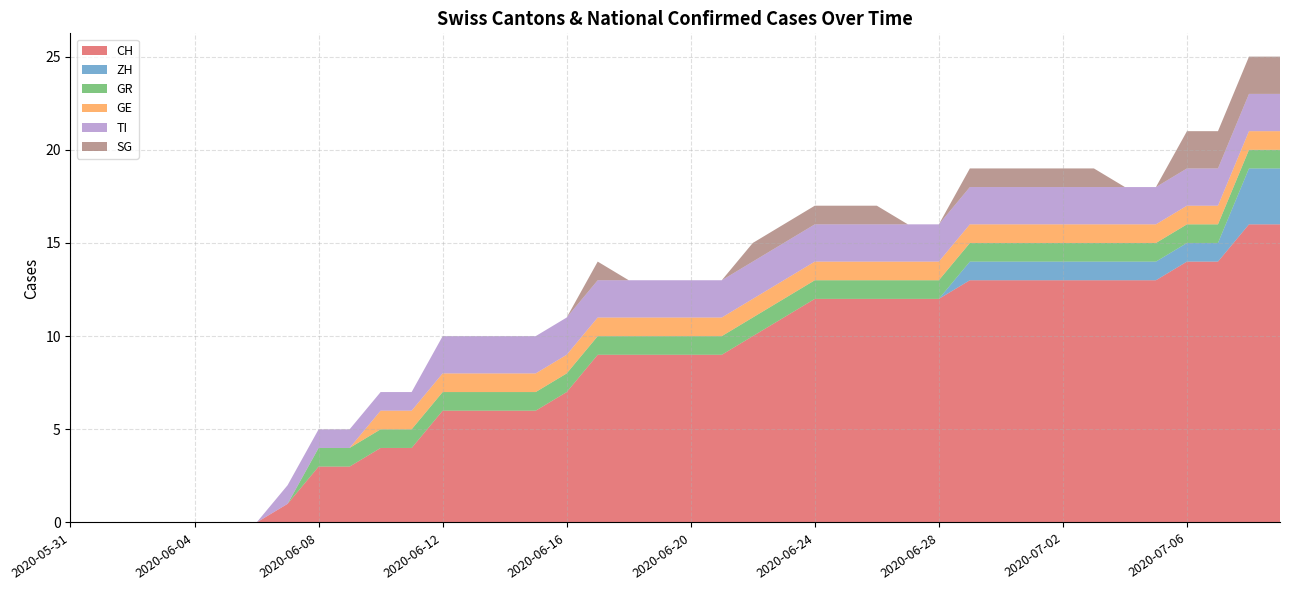

Reading left to right, transcribe all the data shown in this chart.

CH: 2020-05-31=0	2020-06-01=0	2020-06-02=0	2020-06-03=0	2020-06-04=0	2020-06-05=0	2020-06-06=0	2020-06-07=1	2020-06-08=3	2020-06-09=3	2020-06-10=4	2020-06-11=4	2020-06-12=6	2020-06-13=6	2020-06-14=6	2020-06-15=6	2020-06-16=7	2020-06-17=9	2020-06-18=9	2020-06-19=9	2020-06-20=9	2020-06-21=9	2020-06-22=10	2020-06-23=11	2020-06-24=12	2020-06-25=12	2020-06-26=12	2020-06-27=12	2020-06-28=12	2020-06-29=13	2020-06-30=13	2020-07-01=13	2020-07-02=13	2020-07-03=13	2020-07-04=13	2020-07-05=13	2020-07-06=14	2020-07-07=14	2020-07-08=16	2020-07-09=16
ZH: 2020-05-31=0	2020-06-01=0	2020-06-02=0	2020-06-03=0	2020-06-04=0	2020-06-05=0	2020-06-06=0	2020-06-07=0	2020-06-08=0	2020-06-09=0	2020-06-10=0	2020-06-11=0	2020-06-12=0	2020-06-13=0	2020-06-14=0	2020-06-15=0	2020-06-16=0	2020-06-17=0	2020-06-18=0	2020-06-19=0	2020-06-20=0	2020-06-21=0	2020-06-22=0	2020-06-23=0	2020-06-24=0	2020-06-25=0	2020-06-26=0	2020-06-27=0	2020-06-28=0	2020-06-29=1	2020-06-30=1	2020-07-01=1	2020-07-02=1	2020-07-03=1	2020-07-04=1	2020-07-05=1	2020-07-06=1	2020-07-07=1	2020-07-08=3	2020-07-09=3
GR: 2020-05-31=0	2020-06-01=0	2020-06-02=0	2020-06-03=0	2020-06-04=0	2020-06-05=0	2020-06-06=0	2020-06-07=0	2020-06-08=1	2020-06-09=1	2020-06-10=1	2020-06-11=1	2020-06-12=1	2020-06-13=1	2020-06-14=1	2020-06-15=1	2020-06-16=1	2020-06-17=1	2020-06-18=1	2020-06-19=1	2020-06-20=1	2020-06-21=1	2020-06-22=1	2020-06-23=1	2020-06-24=1	2020-06-25=1	2020-06-26=1	2020-06-27=1	2020-06-28=1	2020-06-29=1	2020-06-30=1	2020-07-01=1	2020-07-02=1	2020-07-03=1	2020-07-04=1	2020-07-05=1	2020-07-06=1	2020-07-07=1	2020-07-08=1	2020-07-09=1
GE: 2020-05-31=0	2020-06-01=0	2020-06-02=0	2020-06-03=0	2020-06-04=0	2020-06-05=0	2020-06-06=0	2020-06-07=0	2020-06-08=0	2020-06-09=0	2020-06-10=1	2020-06-11=1	2020-06-12=1	2020-06-13=1	2020-06-14=1	2020-06-15=1	2020-06-16=1	2020-06-17=1	2020-06-18=1	2020-06-19=1	2020-06-20=1	2020-06-21=1	2020-06-22=1	2020-06-23=1	2020-06-24=1	2020-06-25=1	2020-06-26=1	2020-06-27=1	2020-06-28=1	2020-06-29=1	2020-06-30=1	2020-07-01=1	2020-07-02=1	2020-07-03=1	2020-07-04=1	2020-07-05=1	2020-07-06=1	2020-07-07=1	2020-07-08=1	2020-07-09=1
TI: 2020-05-31=0	2020-06-01=0	2020-06-02=0	2020-06-03=0	2020-06-04=0	2020-06-05=0	2020-06-06=0	2020-06-07=1	2020-06-08=1	2020-06-09=1	2020-06-10=1	2020-06-11=1	2020-06-12=2	2020-06-13=2	2020-06-14=2	2020-06-15=2	2020-06-16=2	2020-06-17=2	2020-06-18=2	2020-06-19=2	2020-06-20=2	2020-06-21=2	2020-06-22=2	2020-06-23=2	2020-06-24=2	2020-06-25=2	2020-06-26=2	2020-06-27=2	2020-06-28=2	2020-06-29=2	2020-06-30=2	2020-07-01=2	2020-07-02=2	2020-07-03=2	2020-07-04=2	2020-07-05=2	2020-07-06=2	2020-07-07=2	2020-07-08=2	2020-07-09=2
SG: 2020-05-31=0	2020-06-01=0	2020-06-02=0	2020-06-03=0	2020-06-04=0	2020-06-05=0	2020-06-06=0	2020-06-07=0	2020-06-08=0	2020-06-09=0	2020-06-10=0	2020-06-11=0	2020-06-12=0	2020-06-13=0	2020-06-14=0	2020-06-15=0	2020-06-16=0	2020-06-17=1	2020-06-18=0	2020-06-19=0	2020-06-20=0	2020-06-21=0	2020-06-22=1	2020-06-23=1	2020-06-24=1	2020-06-25=1	2020-06-26=1	2020-06-27=0	2020-06-28=0	2020-06-29=1	2020-06-30=1	2020-07-01=1	2020-07-02=1	2020-07-03=1	2020-07-04=0	2020-07-05=0	2020-07-06=2	2020-07-07=2	2020-07-08=2	2020-07-09=2